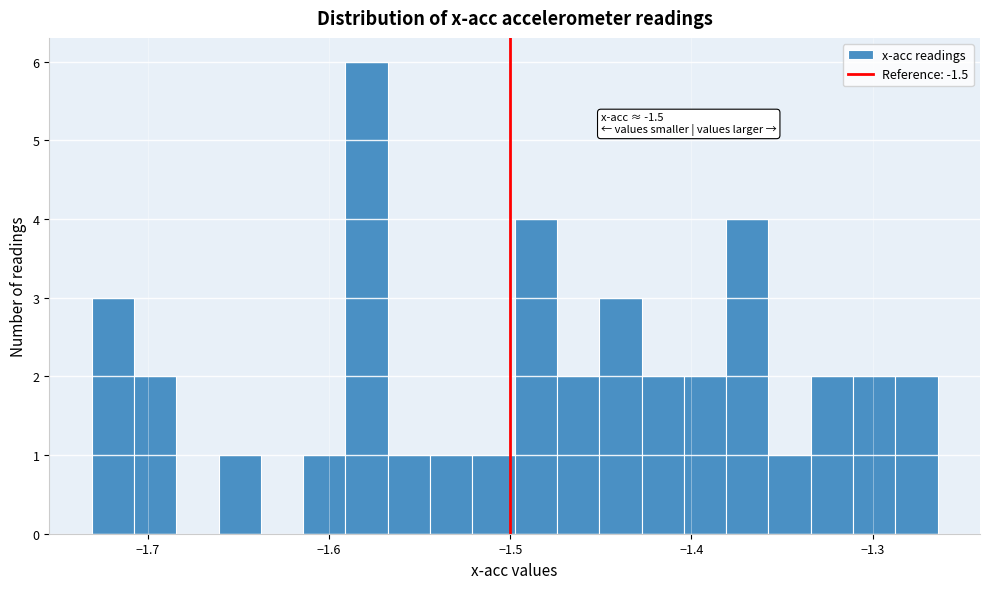

Around what value on the x-axis is the tallest bar? Give the approximate position of its centre, as read against the axis.

-1.58